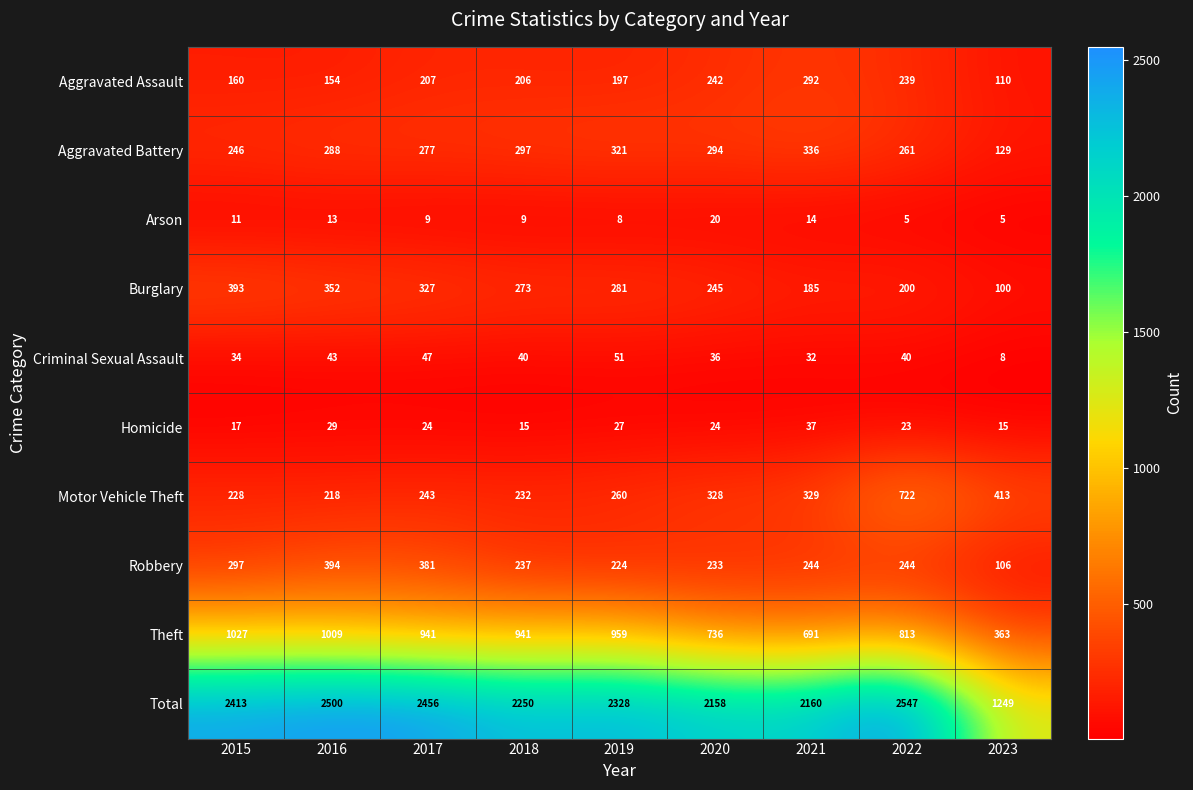

The value of Motor Vehicle Theft at 2017 is 148. True or false?

False